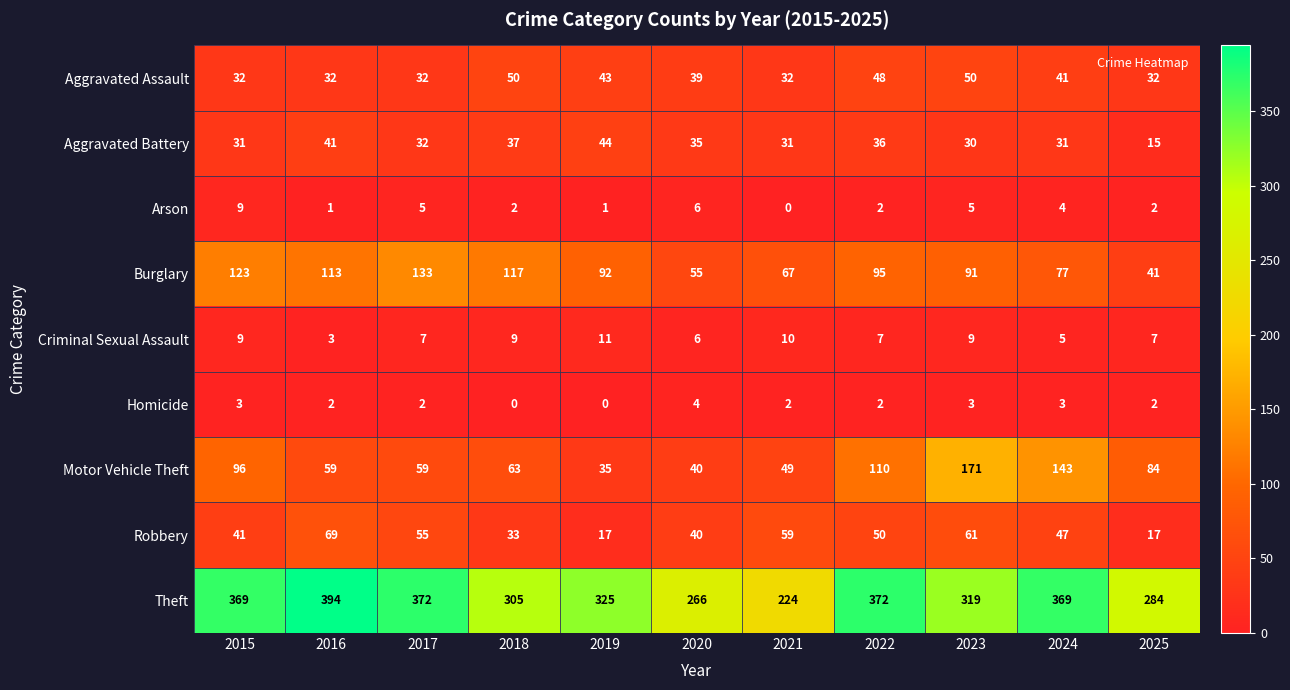

What is the difference between the maximum and minimum values in the Theft series?

170